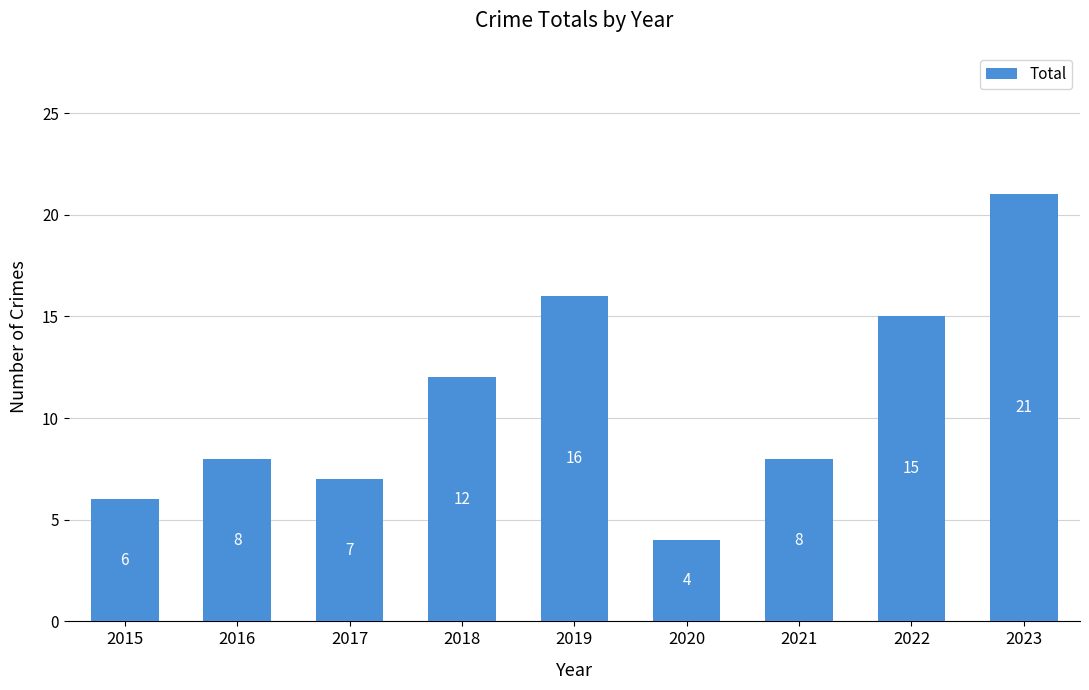

True or false: the data shows 10 at 2019.

False